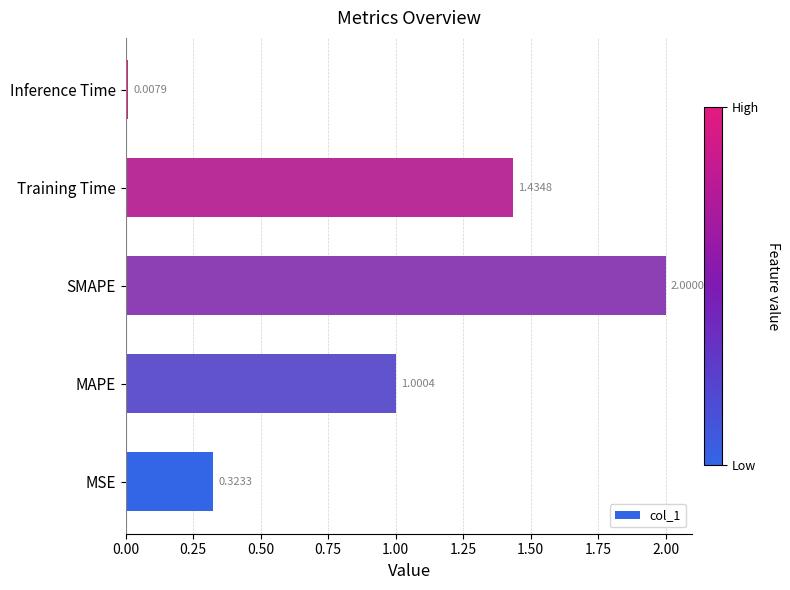

What is the average value?

1.0